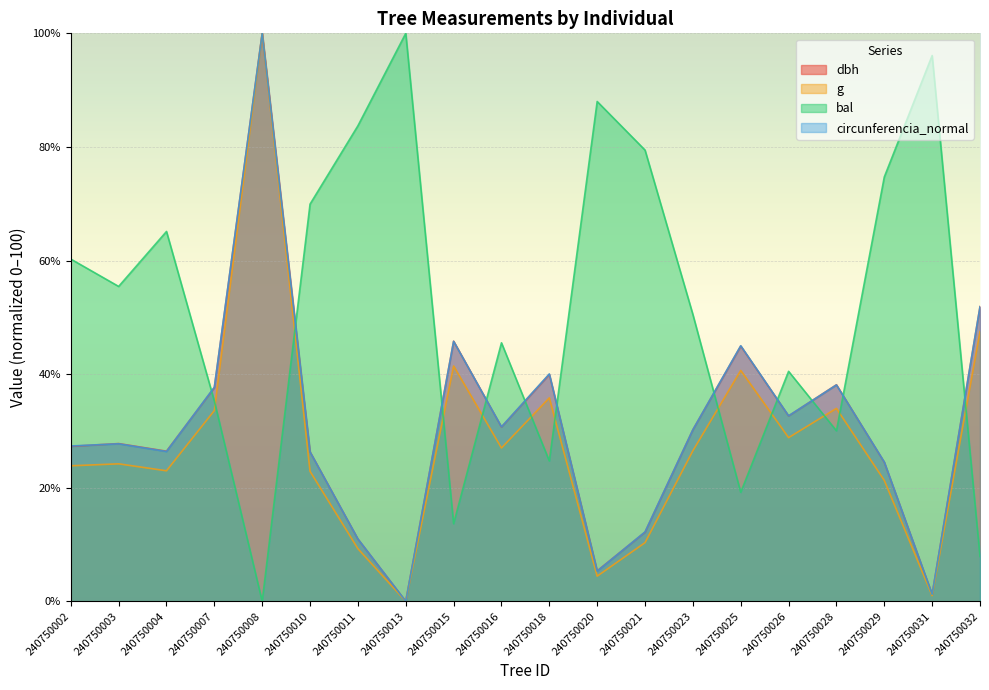

At 240750025, list the series in order from largest to smallest.

circunferencia_normal, dbh, g, bal